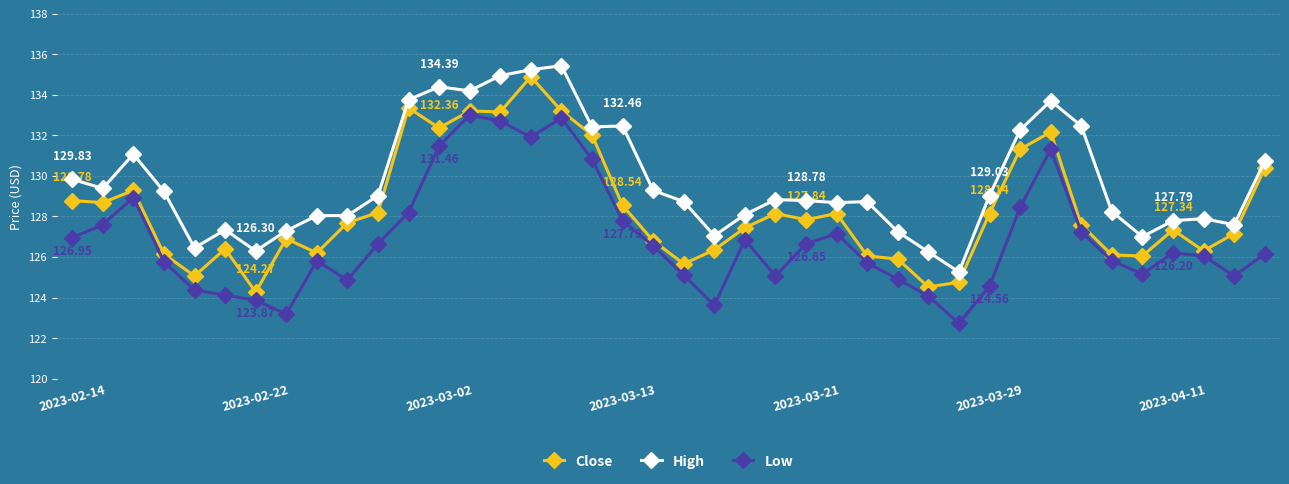

Rank the series by their average value, from lowest to highest.

Low, Close, High